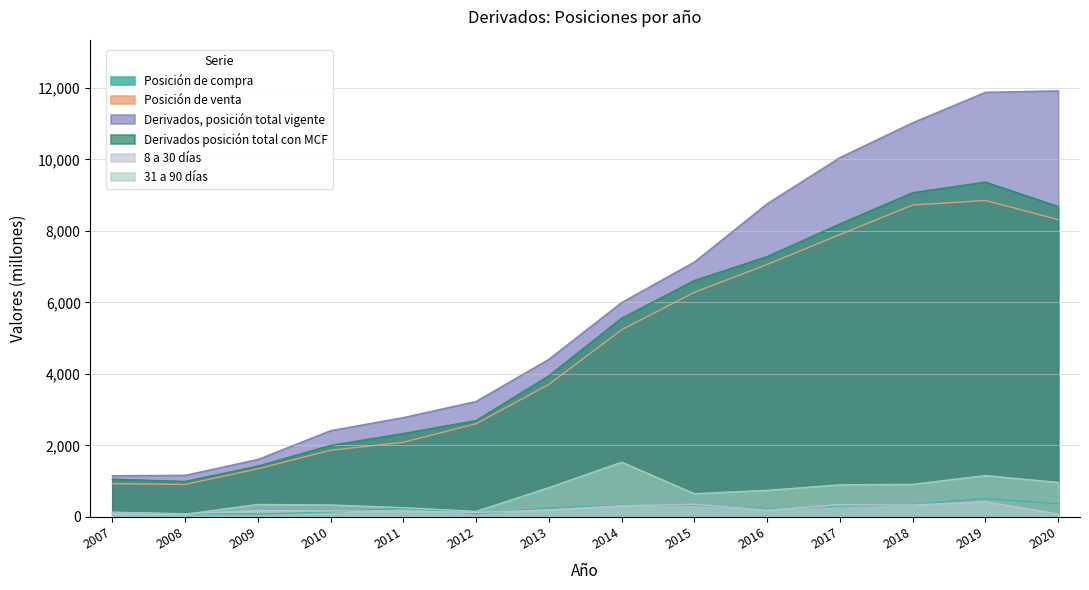

Reading left to right, extract all data points from this chart.

Posición de compra: 127	84	77	139	245	91	243	324	331	222	300	346	515	366
Posición de venta: 929	909	1345	1863	2088	2606	3707	5235	6283	7062	7898	8725	8853	8318
Derivados, posición total vigente: 1154	1164	1607	2413	2779	3231	4410	5999	7131	8761	10054	11028	11879	11921
Derivados posición total con MCF: 1057	993	1422	2002	2334	2697	3950	5559	6614	7284	8198	9071	9368	8684
8 a 30 días: 132	87	179	163	170	123	198	312	354	190	344	334	426	81
31 a 90 días: 83	74	349	335	258	154	820	1531	650	744	898	912	1157	964